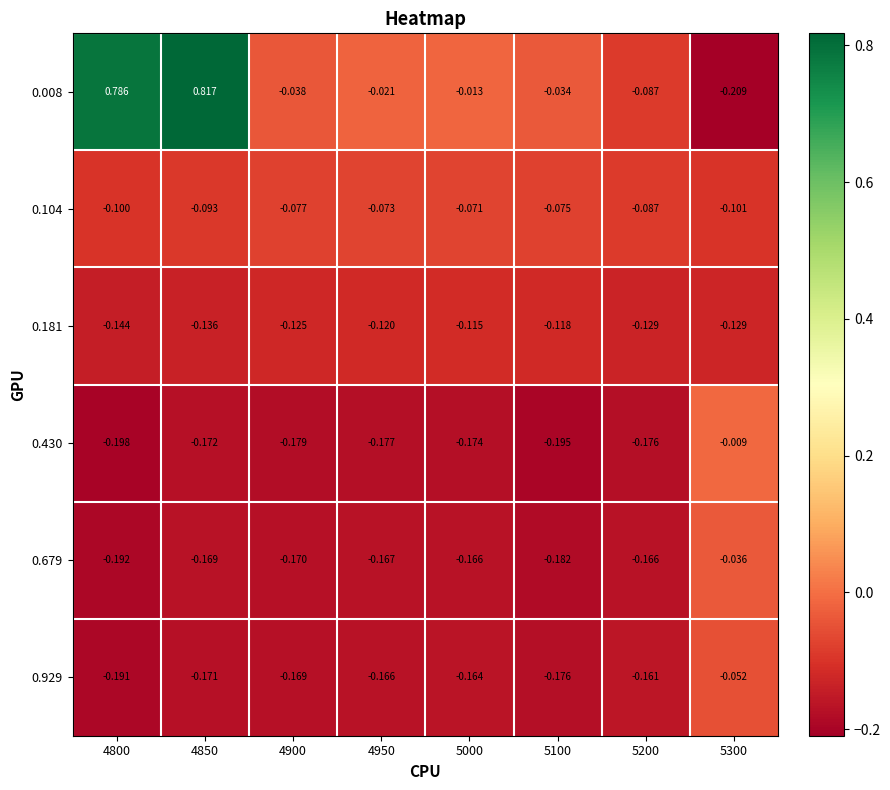

Is the value of 0.181 at 4850 greater than the value of 0.679 at 4900?

Yes